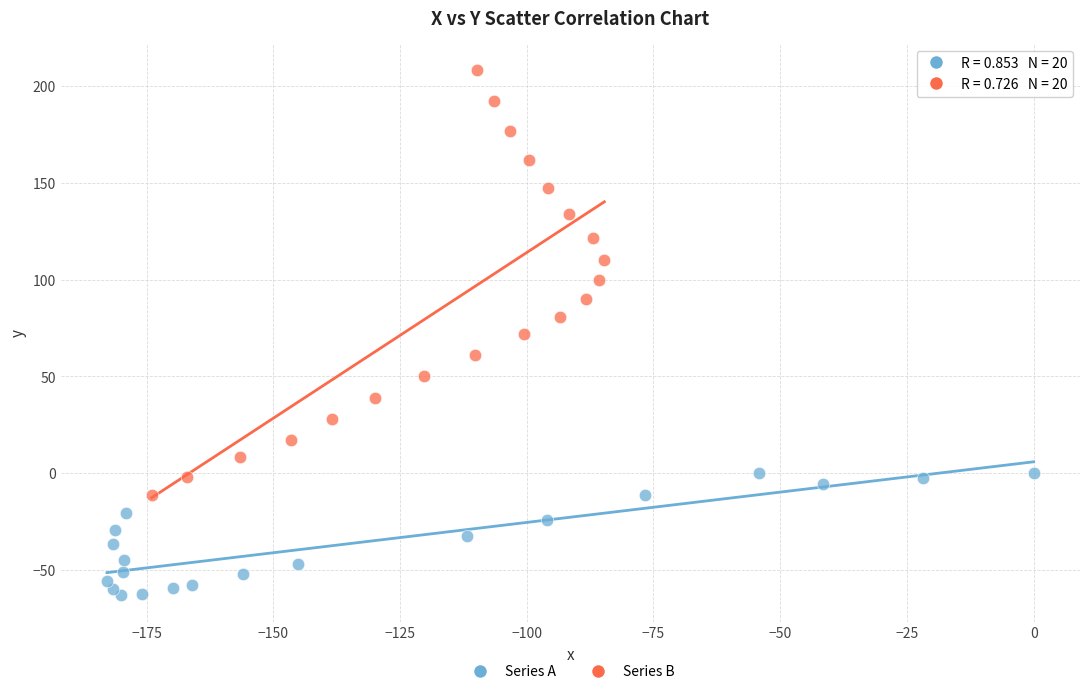

What are all the series names shown in the legend?

Series A, Series B